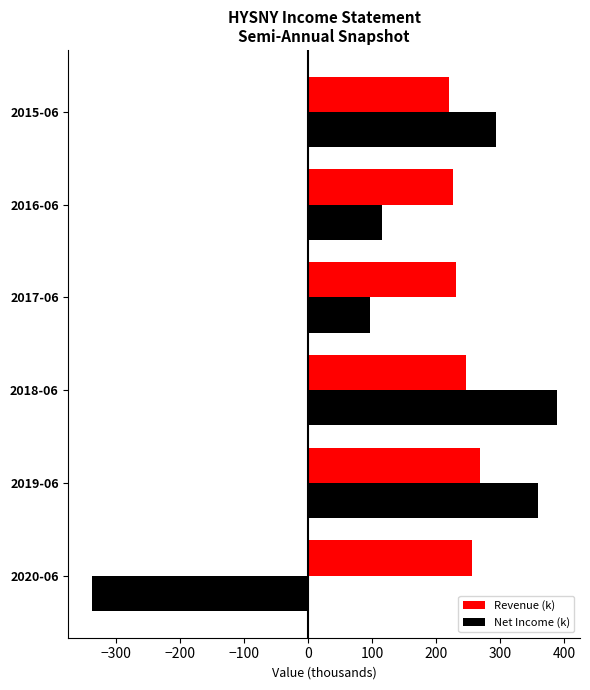

What value does the Revenue (k) series have at 2018-06?

246.3